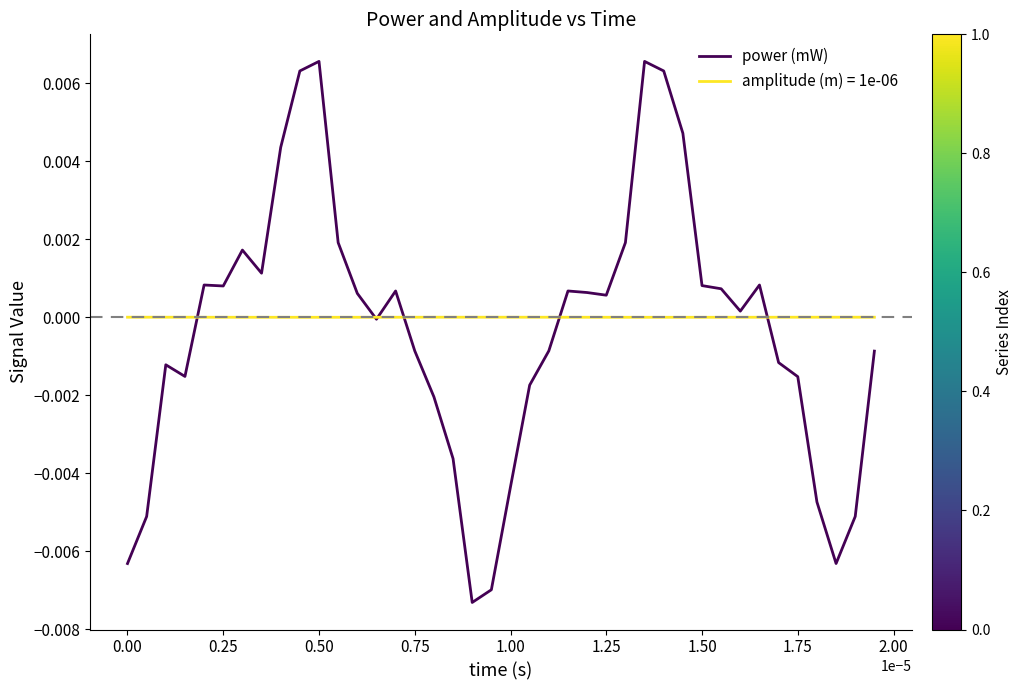

Which series has the largest range (max minus min)?

power (mW)